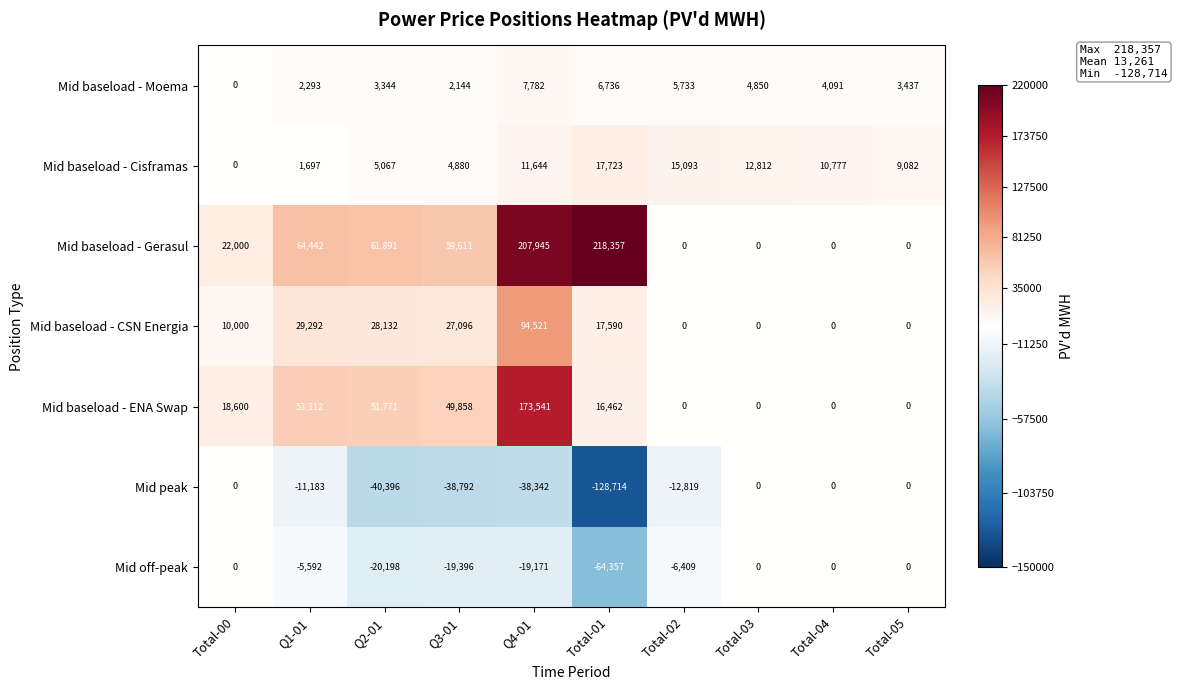

Is the value of Mid baseload - Cisframas at Total-00 greater than the value of Mid baseload - Moema at Total-02?

No